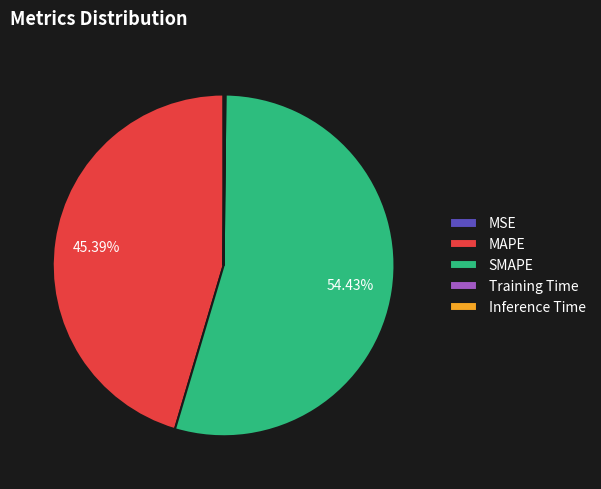

True or false: SMAPE accounts for 54% of the total.

True